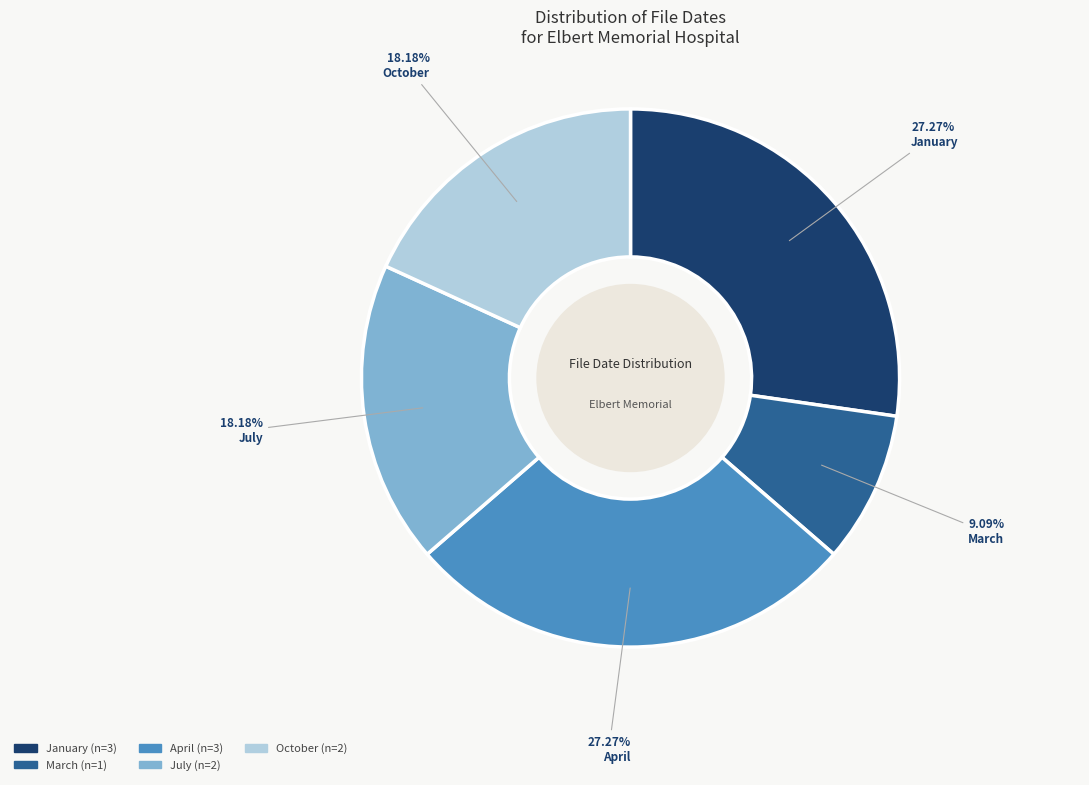

Which slice is the smallest?

March